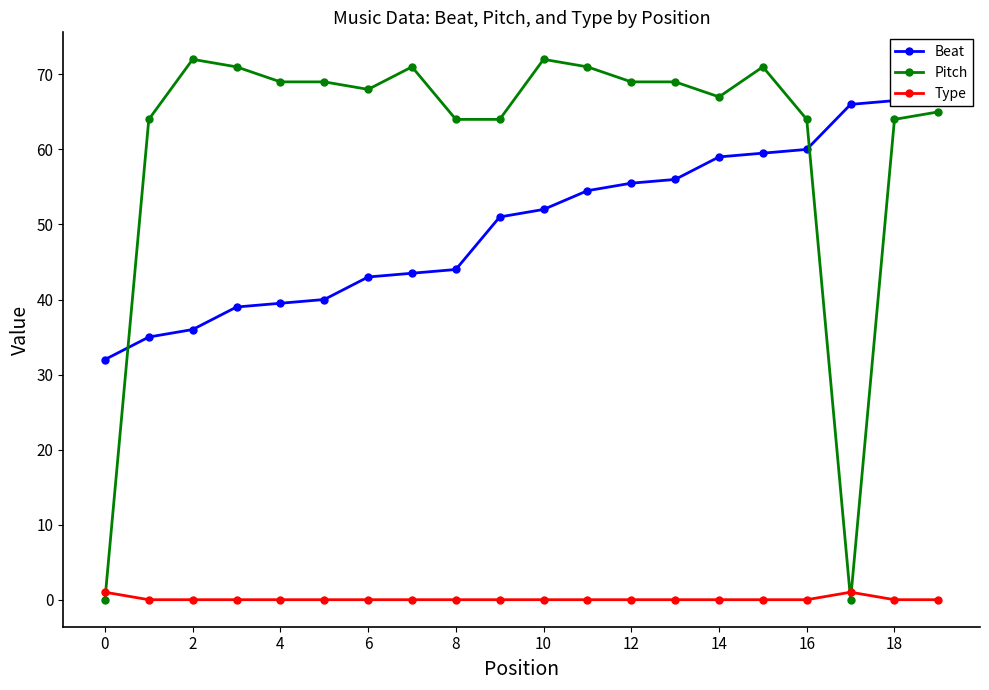

What is the total value across all series at 2?

108.0